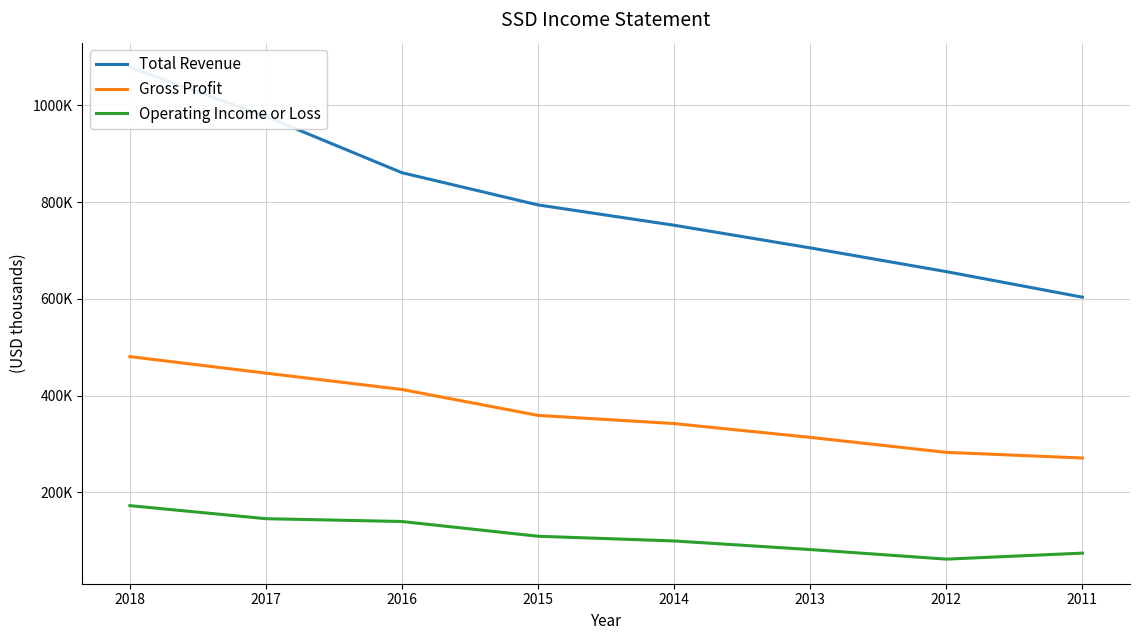

What is the sum of the Operating Income or Loss values at 2018 and 2012?

234000